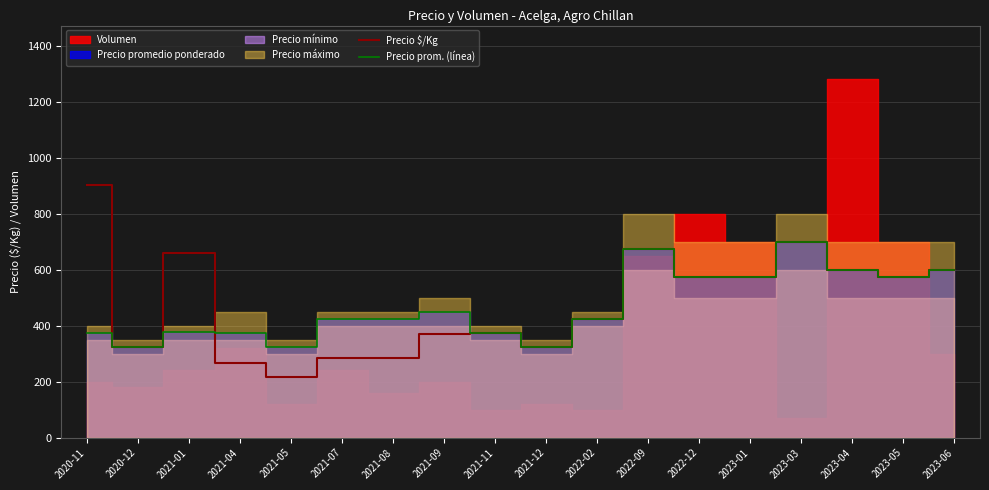

At which category is the sum across all series the highest?

2023-03